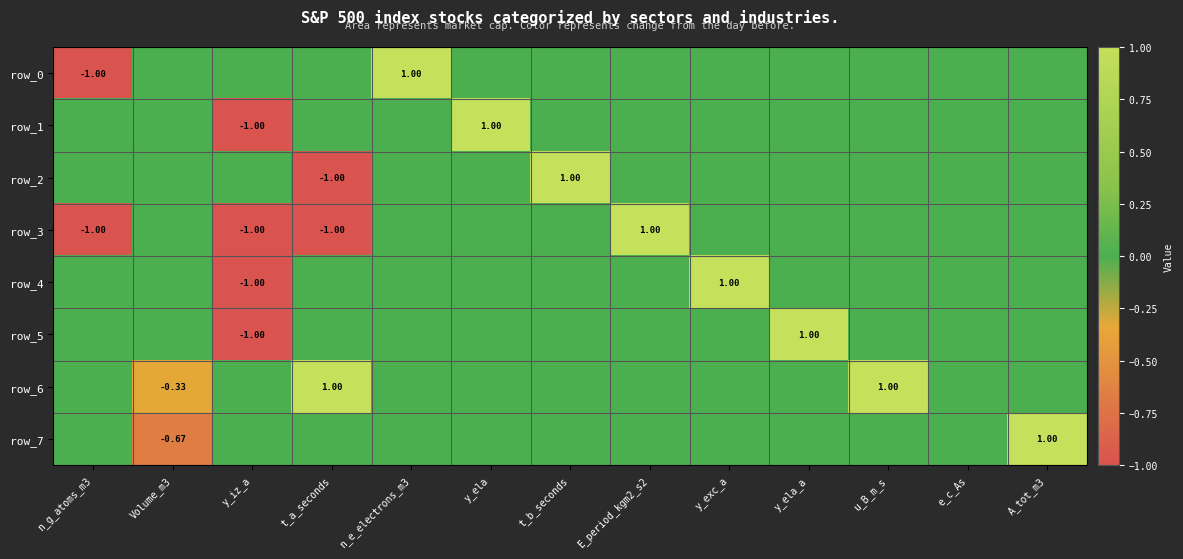

Which series has the widest spread of values?

row_0